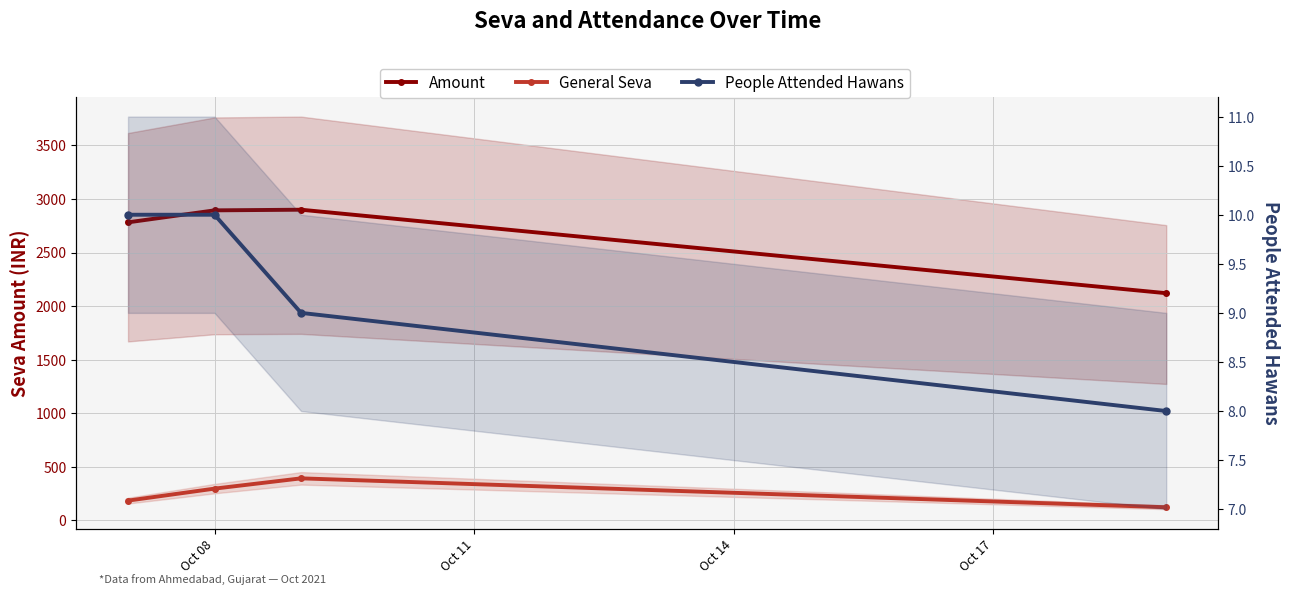

Is the value of General Seva at Oct 14 greater than the value of Amount at Oct 08?

No